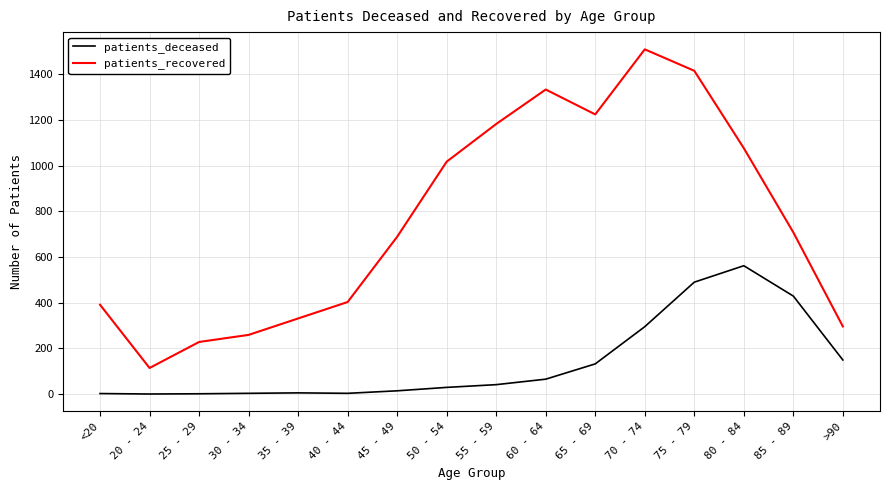

Which series has the largest range (max minus min)?

patients_recovered